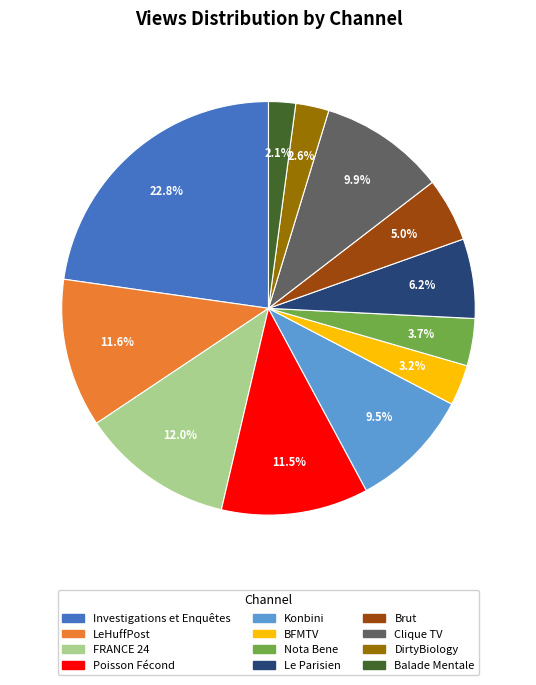

Do Nota Bene and Investigations et Enquêtes together represent more than half of the pie?

No